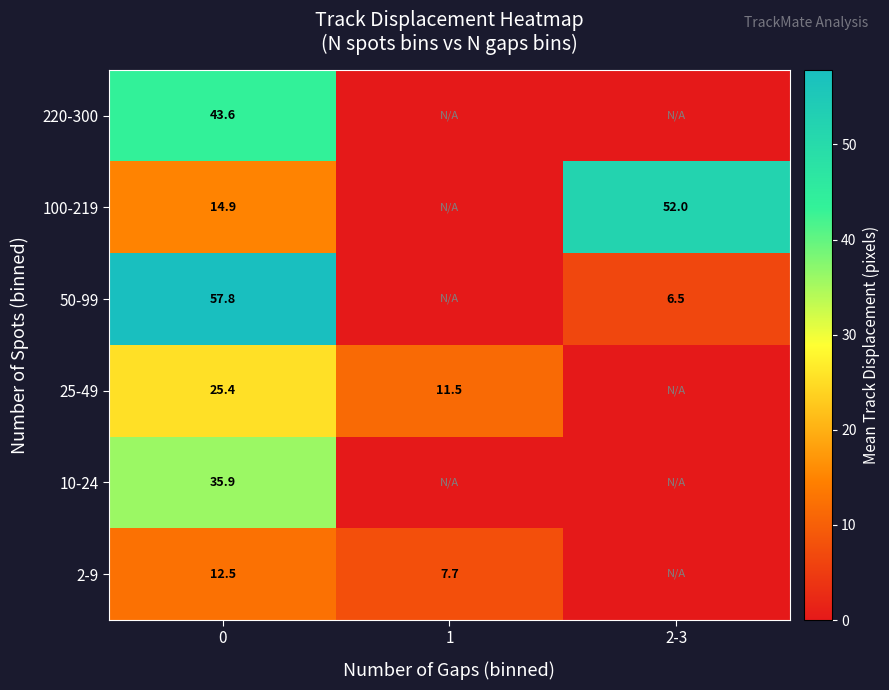

True or false: 100-219 has a value of 88.1 at 2-3.

False